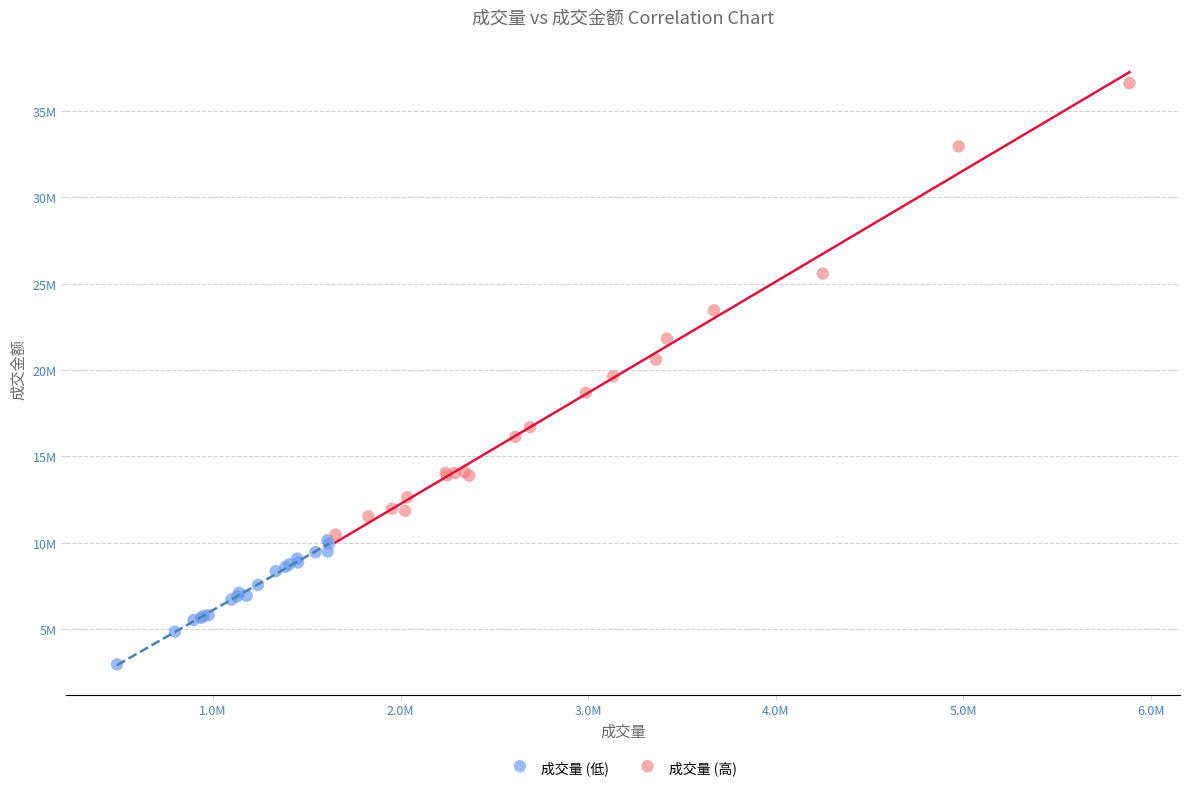

Which series contains the lowest Y value?

成交量 (低)